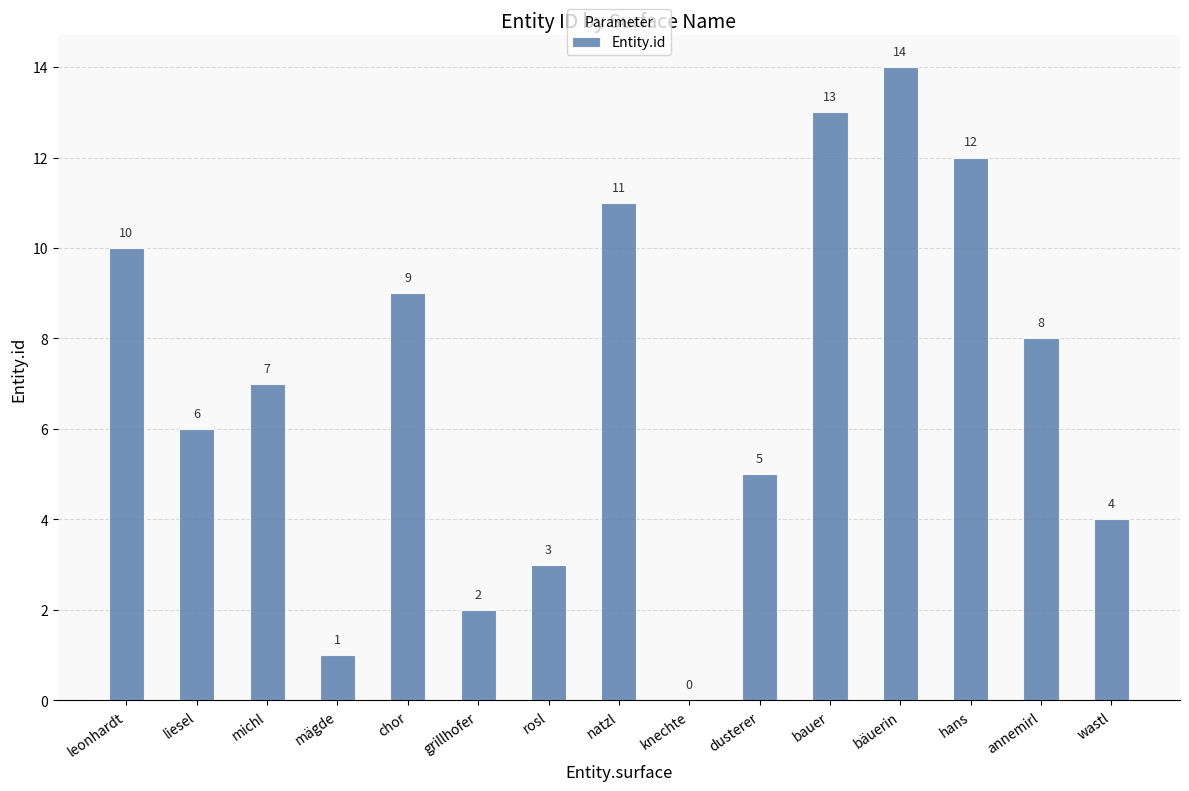

At which label is the value closest to 7?

michl